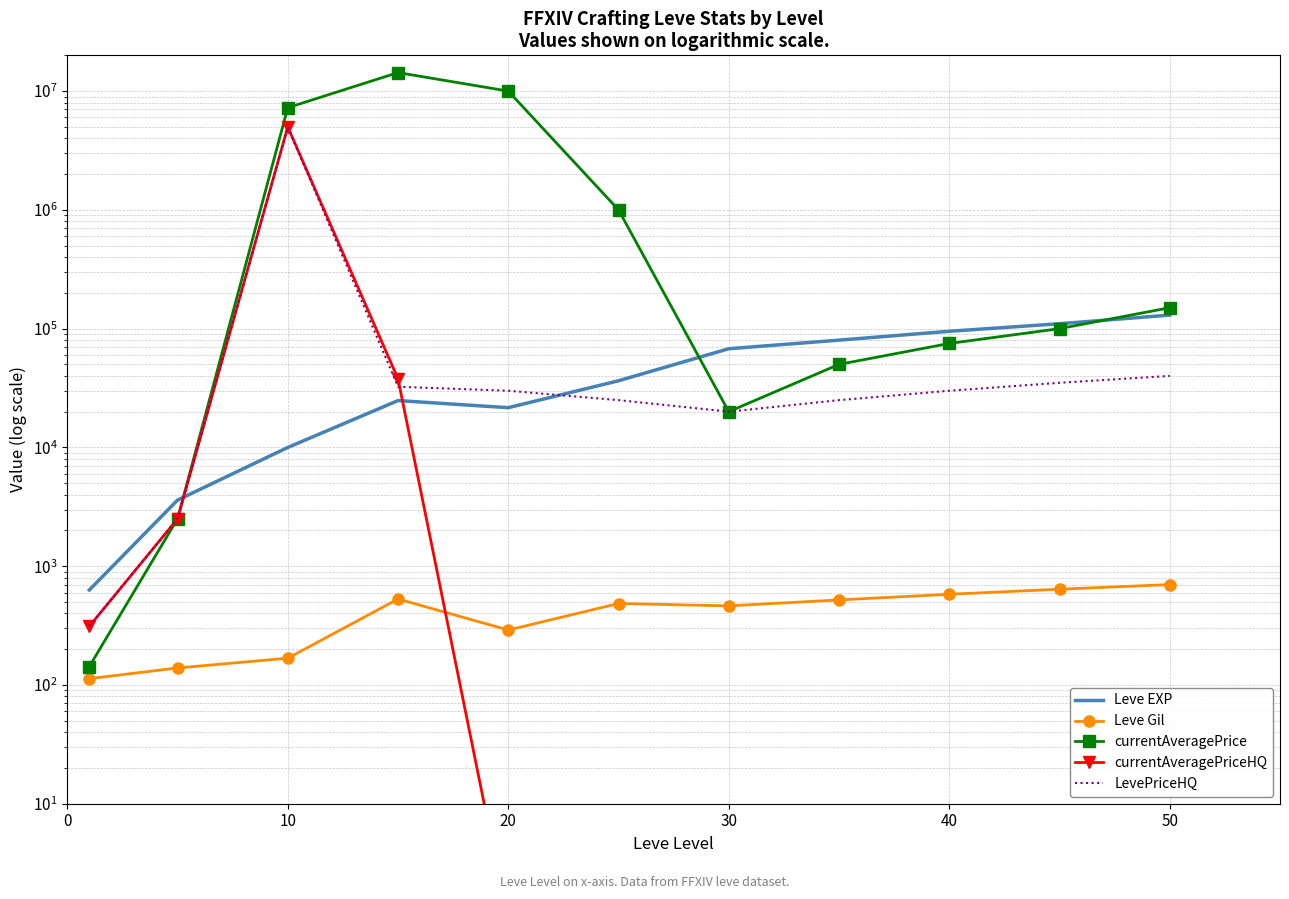

How many lines are shown in the chart?

5